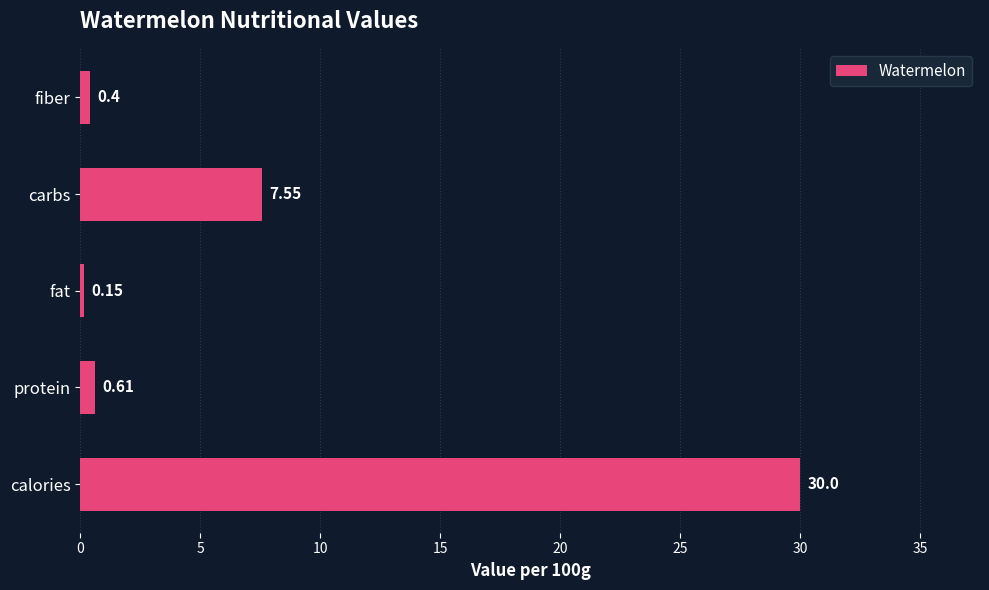

Are the bars horizontal?

Yes